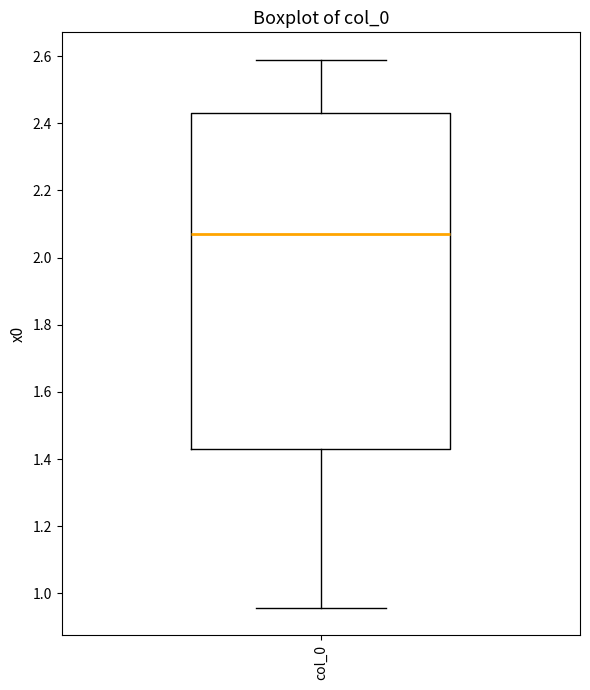

Transcribe this box plot: give where the median line is, the range the box spans, and where the two whiskers end, as read against the y-axis. The values are not printed on the chart, so give them approximately, as read against the axis.

median 2.06, box 1.44 to 2.42, whiskers 0.96 to 2.58